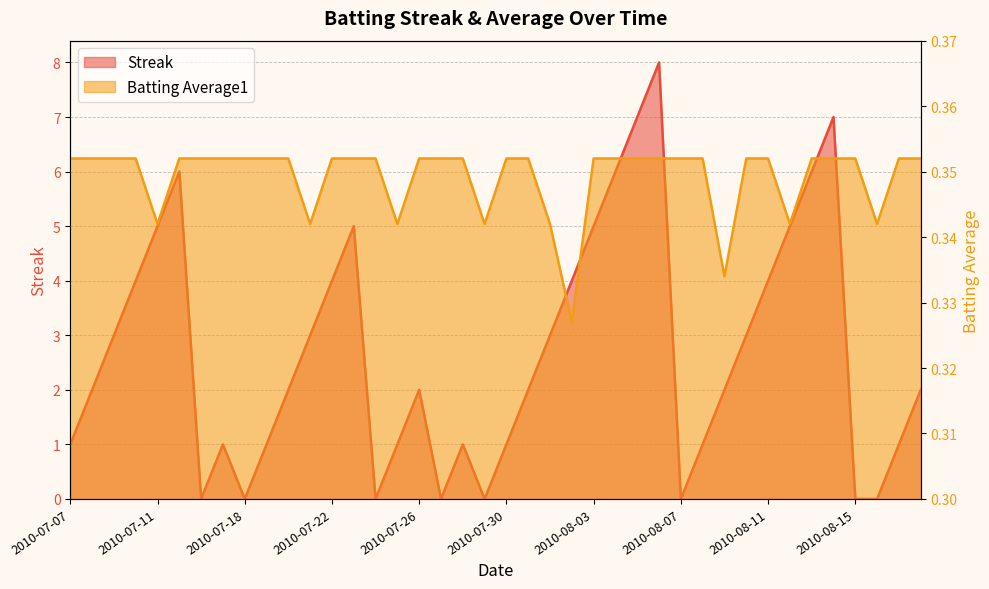

Which series has the largest total across all categories?

Streak